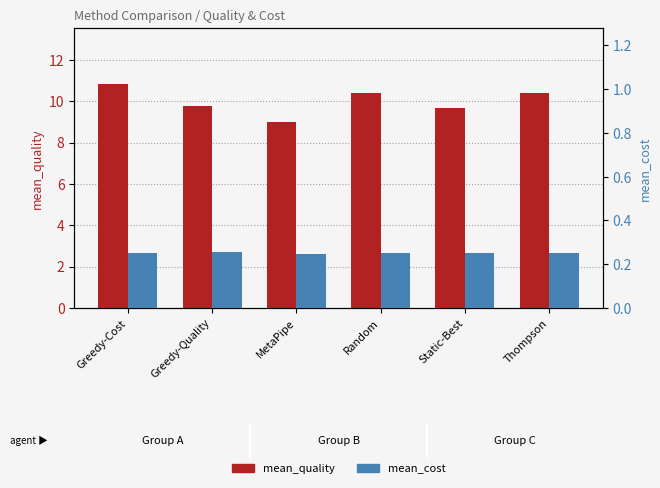

The value of mean_quality at Greedy-Quality is 9.8. True or false?

True